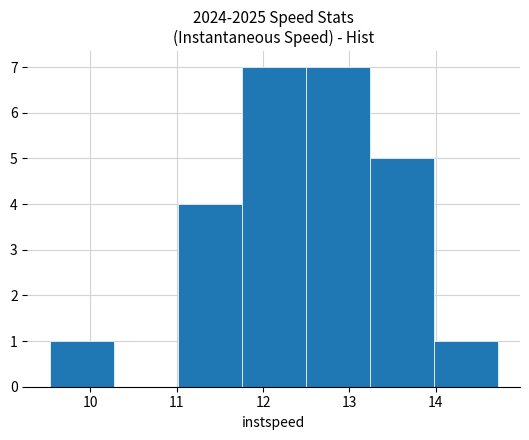

How tall is the bar that spans 13.2 to 14.0 on the x-axis? Neither the bar edges nor the heights are printed on the chart, so give them approximately, as read against the axes.

5